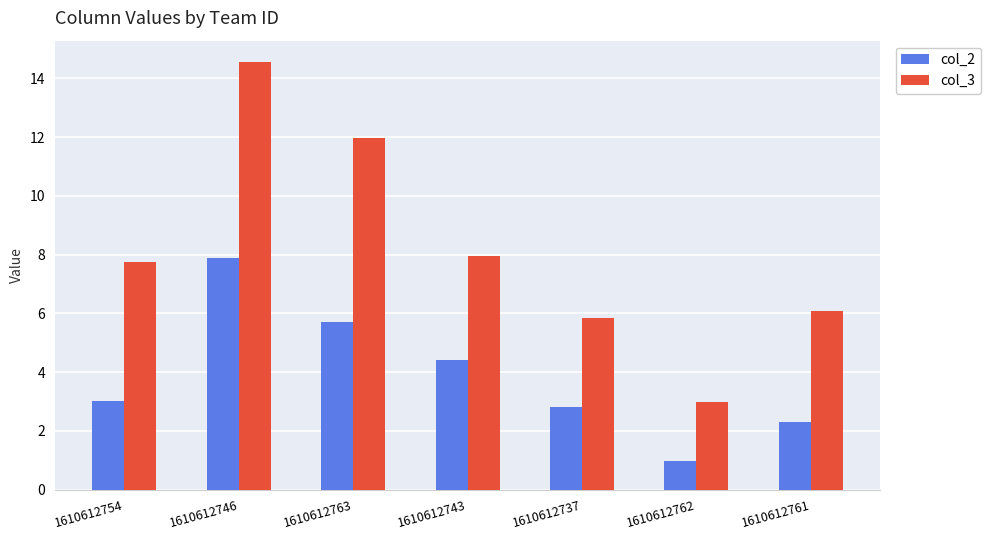

Which series has the widest spread of values?

col_3